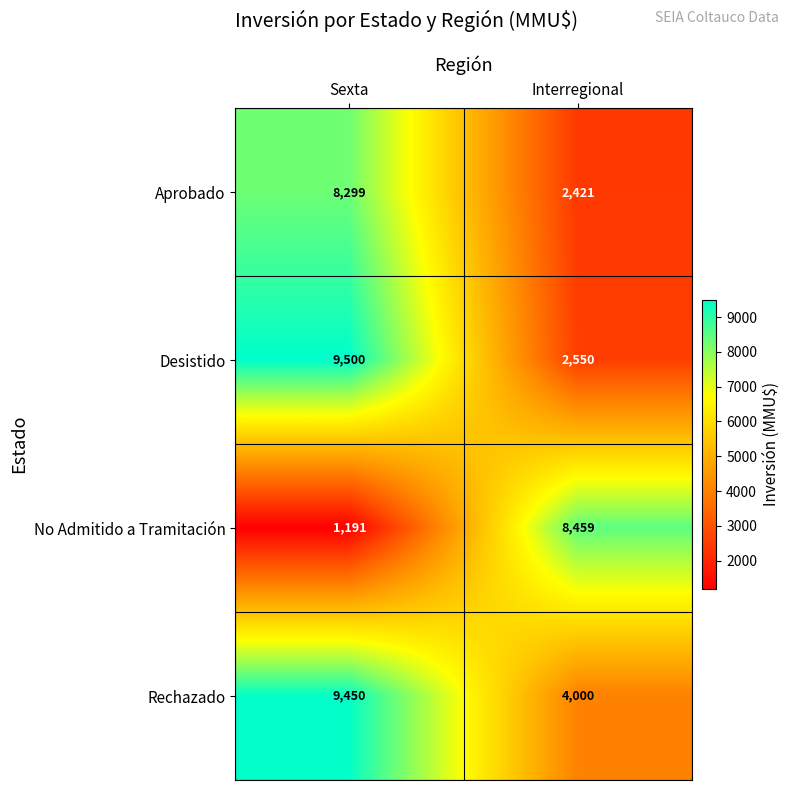

What is the approximate value of Rechazado at Interregional?

4000